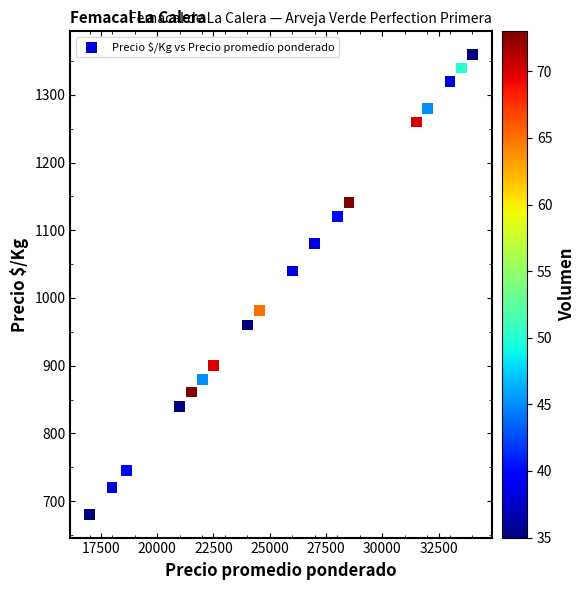

What Y value in the scatter plot is closest to 1020?

1040